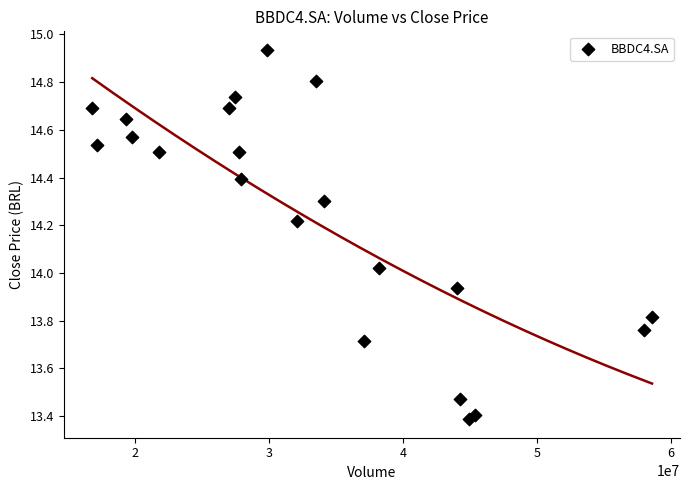

What is the range of X values (max minus min)?

41784600.0